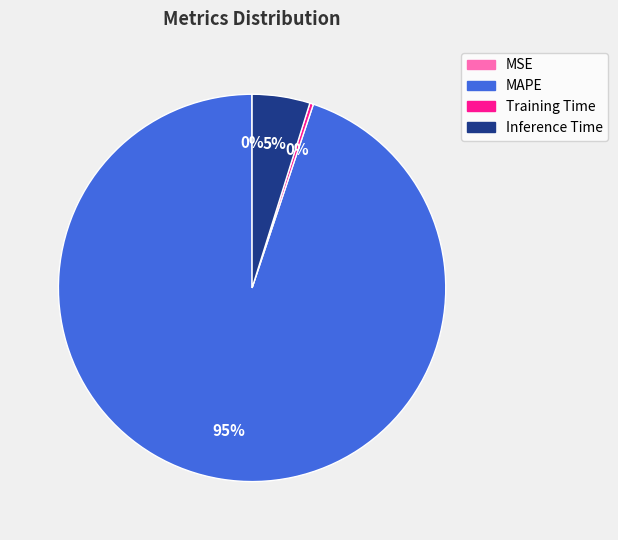

Is it true that Training Time is 12% of the pie?

False